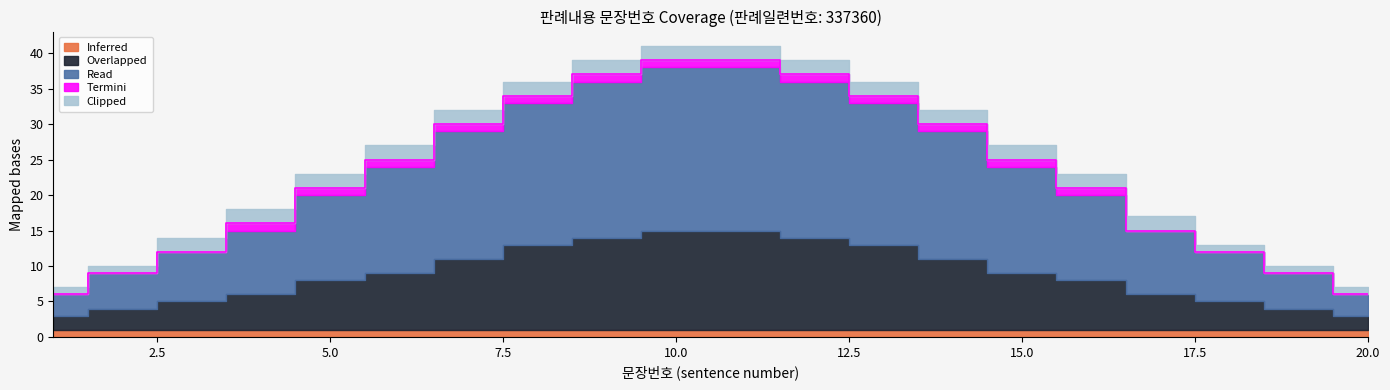

True or false: Inferred has more than 1 interior local peaks.

False